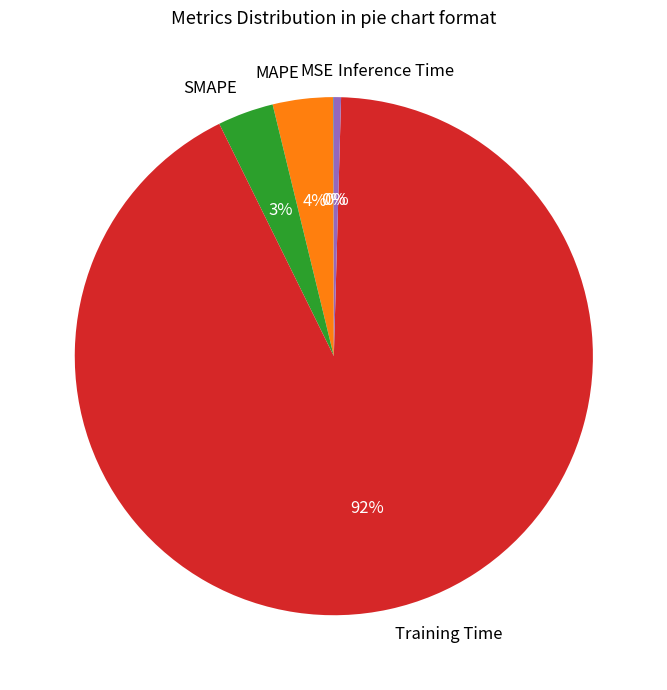

Is the sum of Inference Time and MAPE greater than half?

No